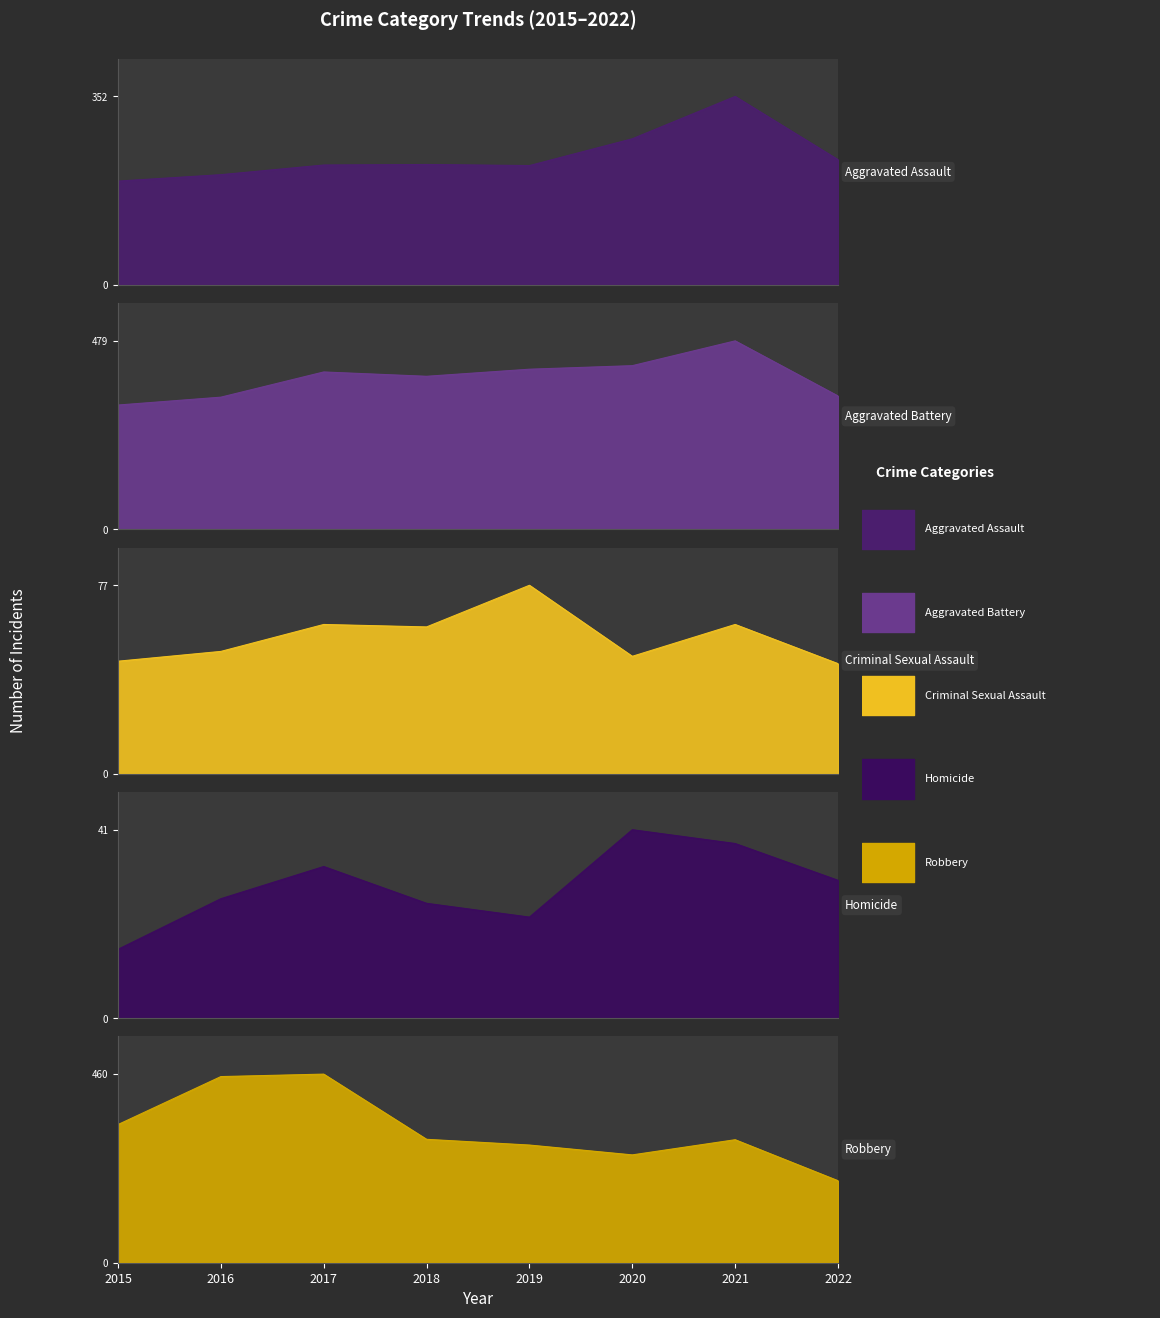

In Robbery, how many points are lower than both neighbors (excluding endpoints)?

1